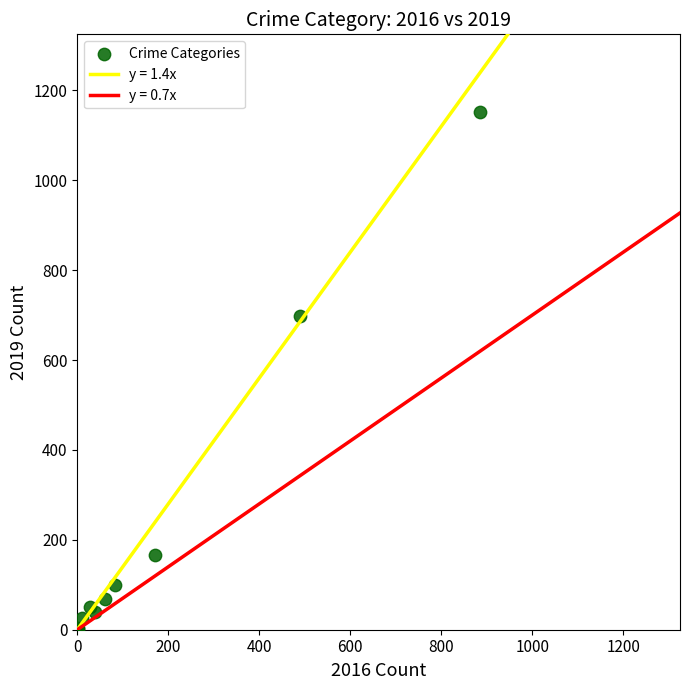

What Y value in the scatter plot is closest to 577?

699